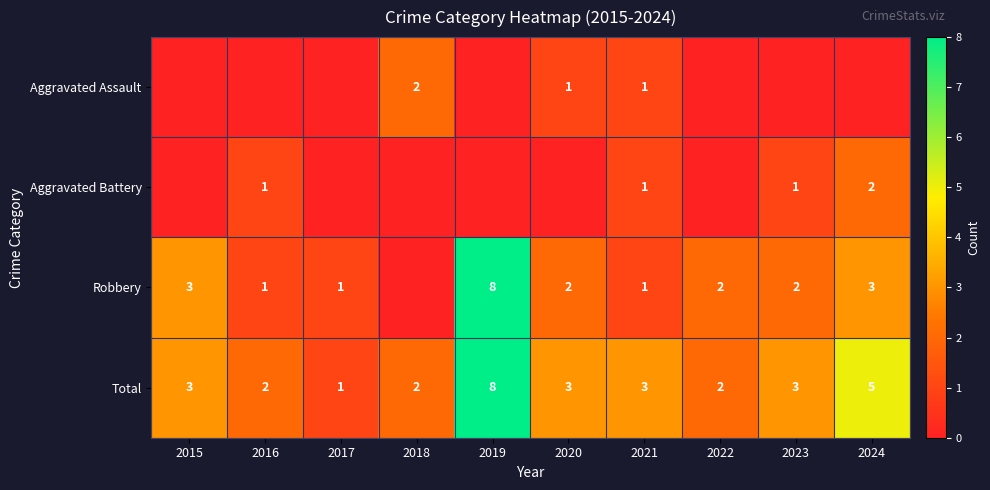

At which category does the chart reach its minimum across all series?

2015